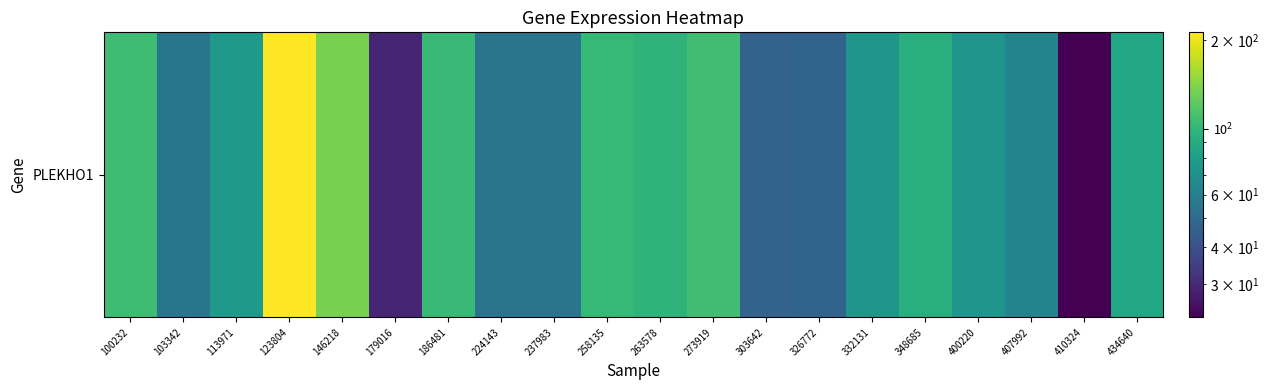

What is the change in value from 179016 to 237983?

+25.3